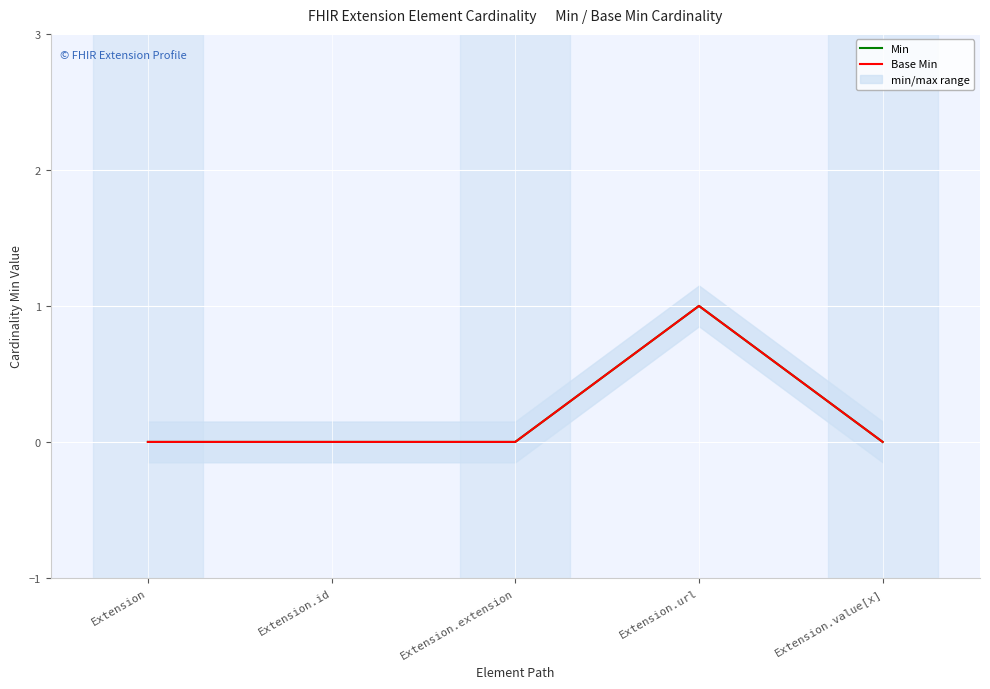

What is the label of the 1st point from the left?

Extension